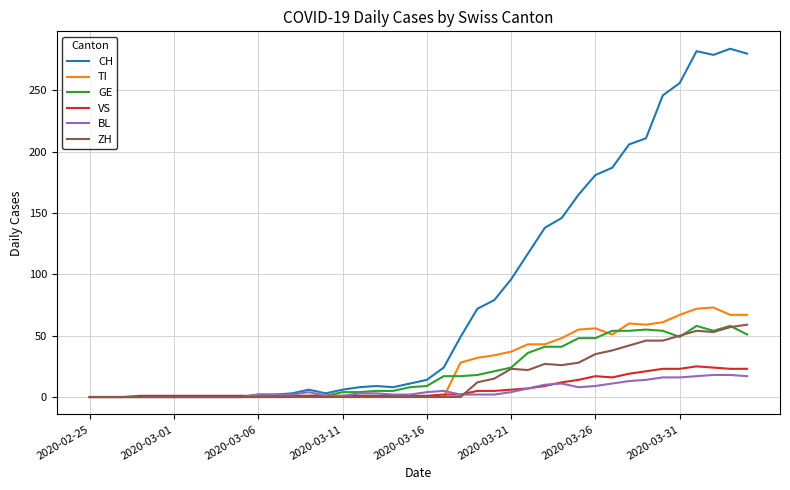

How many lines are shown in the chart?

6